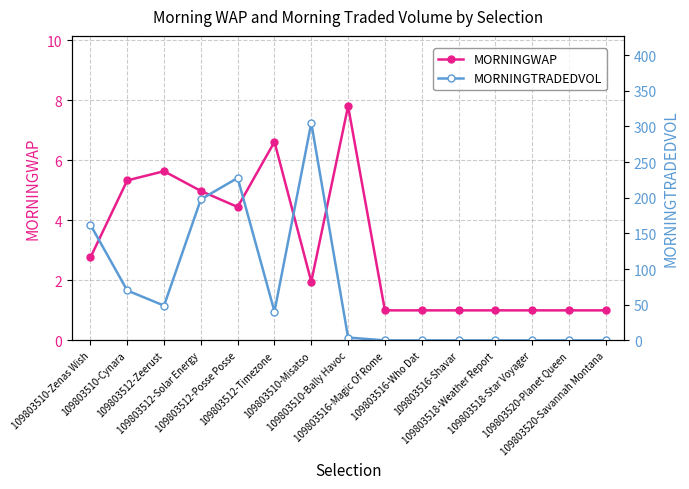

At which category does MORNINGWAP reach its first local valley?

109803512-Posse Posse